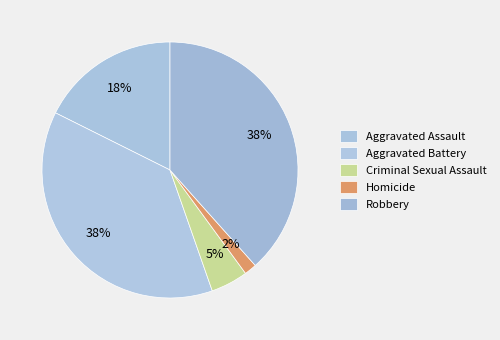

How many slices are in this pie chart?

5